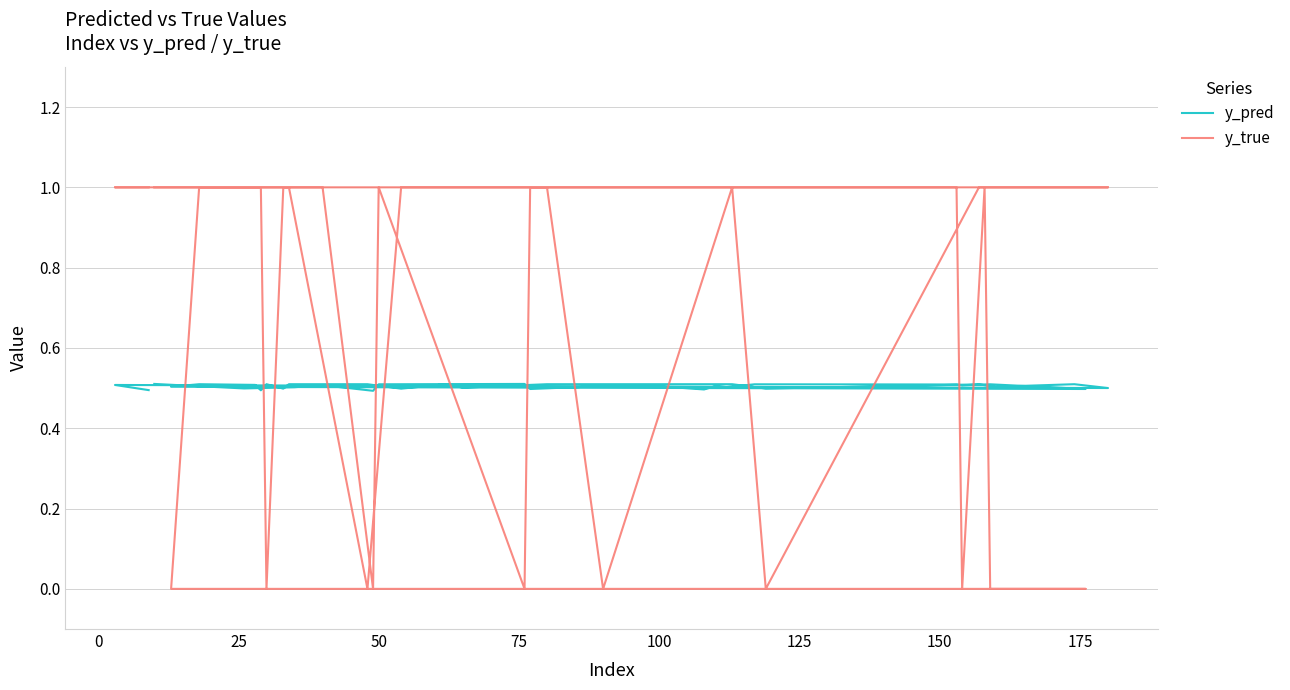

Count the y_true values in the range 1 to 2.

30